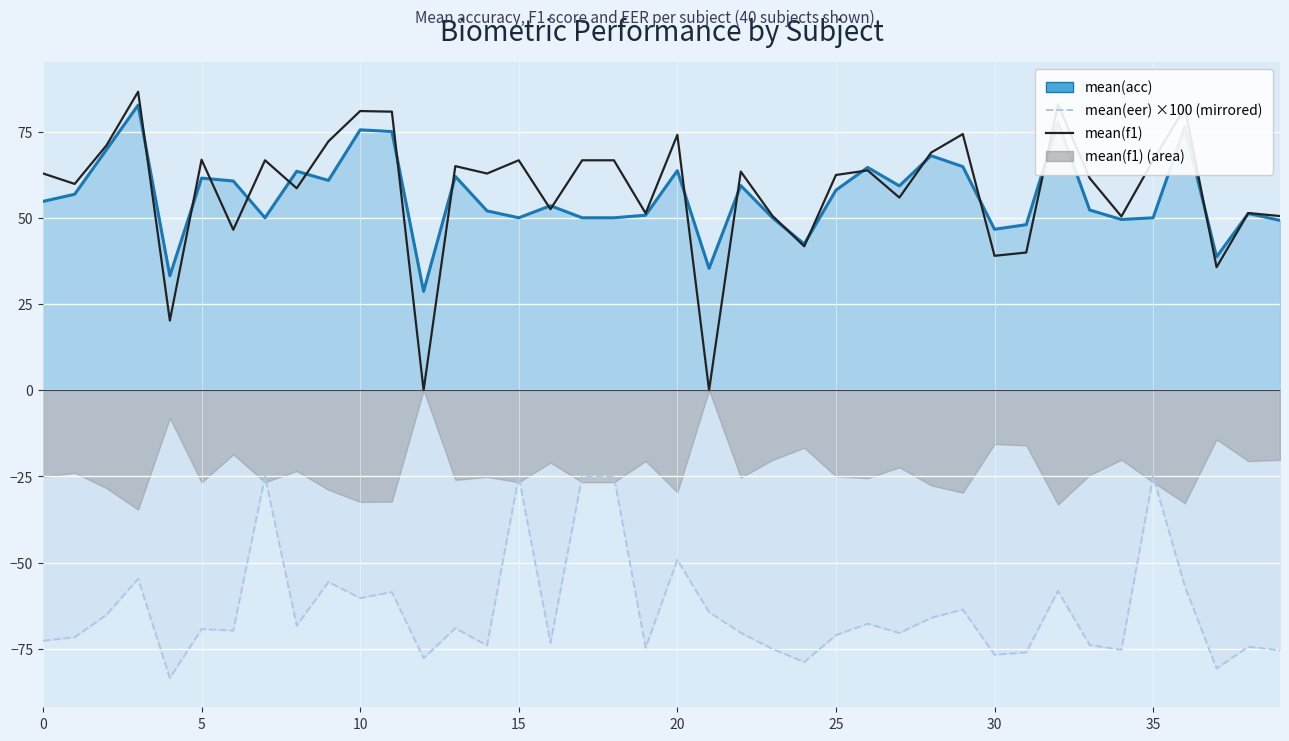

True or false: the data shows 41.1 at 5.

False